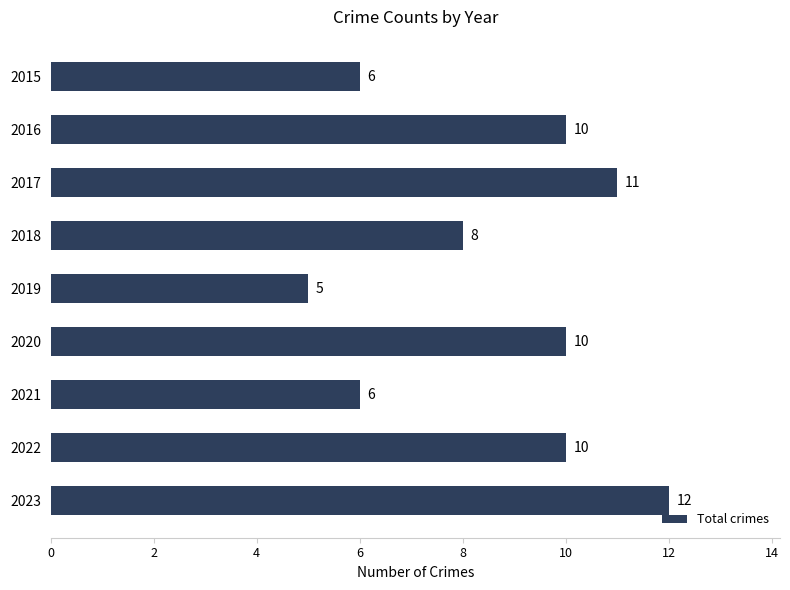

Between 2019 and 2023, which is larger?

2023